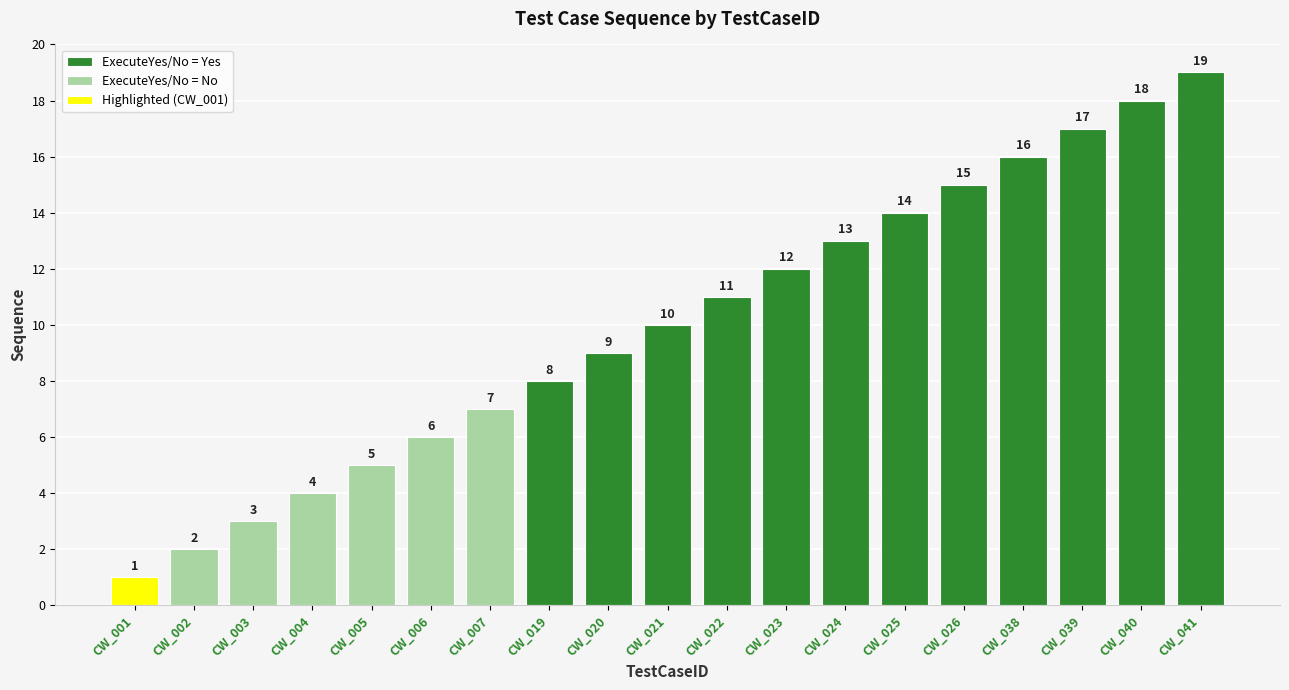

What is the value of the 8th bar from the left?

8